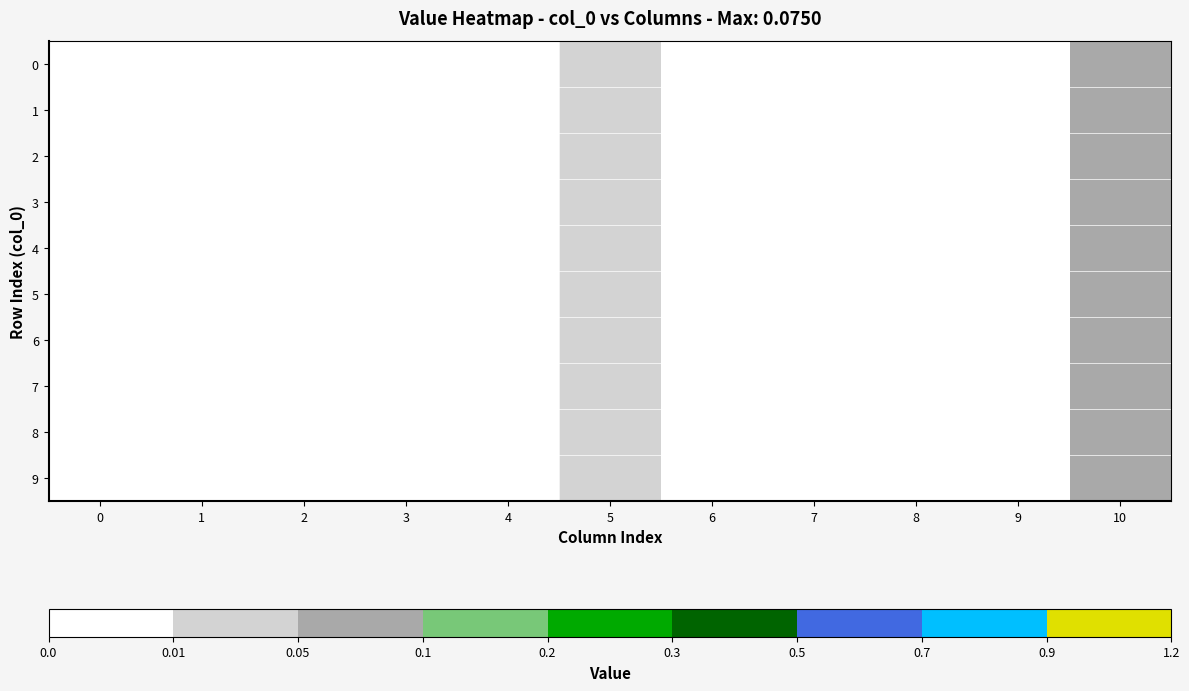

Reading left to right, what are all the values shown in this chart?

0: 0=0.0	1=0.0	2=0.0	3=0.0	4=0.0	5=0.0	6=0.0	7=0.0	8=0.0	9=0.0	10=0.1
1: 0=0.0	1=0.0	2=0.0	3=0.0	4=0.0	5=0.0	6=0.0	7=0.0	8=0.0	9=0.0	10=0.1
2: 0=0.0	1=0.0	2=0.0	3=0.0	4=0.0	5=0.0	6=0.0	7=0.0	8=0.0	9=0.0	10=0.1
3: 0=0.0	1=0.0	2=0.0	3=0.0	4=0.0	5=0.0	6=0.0	7=0.0	8=0.0	9=0.0	10=0.1
4: 0=0.0	1=0.0	2=0.0	3=0.0	4=0.0	5=0.0	6=0.0	7=0.0	8=0.0	9=0.0	10=0.1
5: 0=0.0	1=0.0	2=0.0	3=0.0	4=0.0	5=0.0	6=0.0	7=0.0	8=0.0	9=0.0	10=0.1
6: 0=0.0	1=0.0	2=0.0	3=0.0	4=0.0	5=0.0	6=0.0	7=0.0	8=0.0	9=0.0	10=0.1
7: 0=0.0	1=0.0	2=0.0	3=0.0	4=0.0	5=0.0	6=0.0	7=0.0	8=0.0	9=0.0	10=0.1
8: 0=0.0	1=0.0	2=0.0	3=0.0	4=0.0	5=0.0	6=0.0	7=0.0	8=0.0	9=0.0	10=0.1
9: 0=0.0	1=0.0	2=0.0	3=0.0	4=0.0	5=0.0	6=0.0	7=0.0	8=0.0	9=0.0	10=0.1